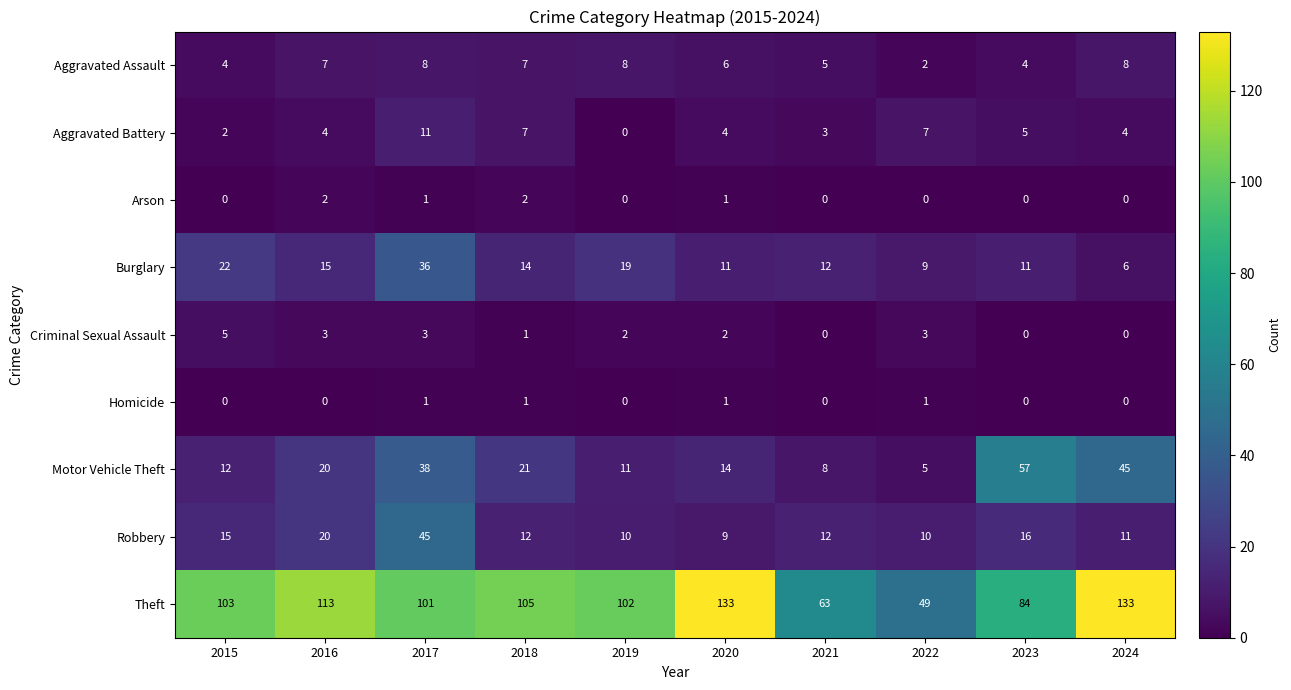

What is the approximate value of Motor Vehicle Theft at 2015?

12